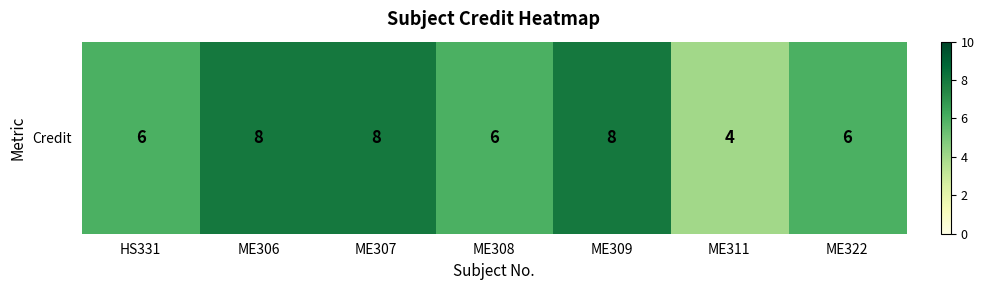

Which category has the highest value across all series?

ME306